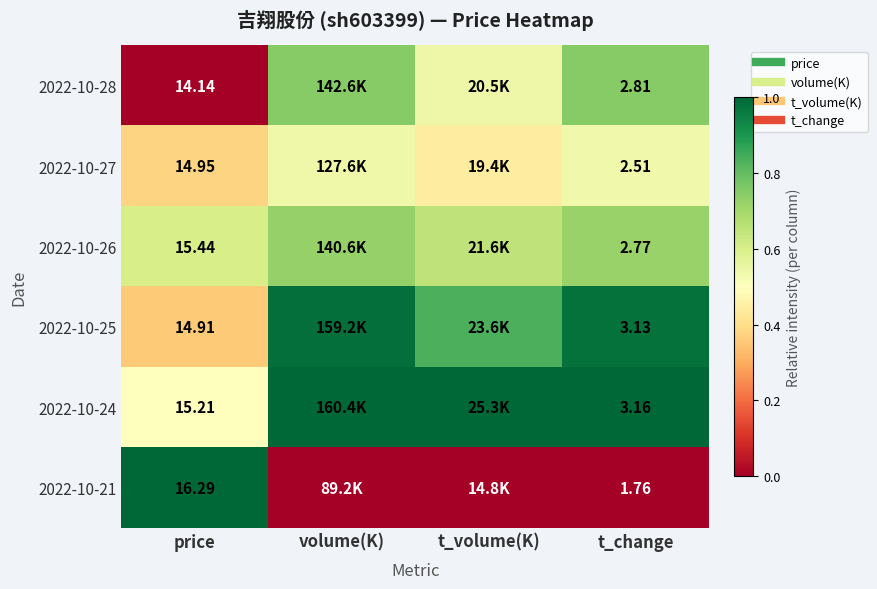

Is the value of 2022-10-28 at t_change greater than the value of 2022-10-25 at t_change?

No